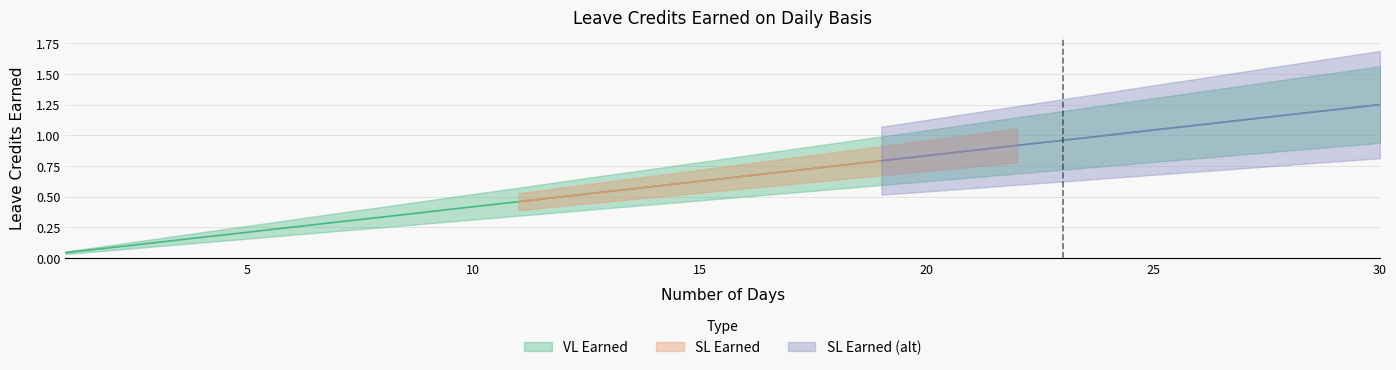

What is the value of the VL Earned point at the 13th from the left?

0.5